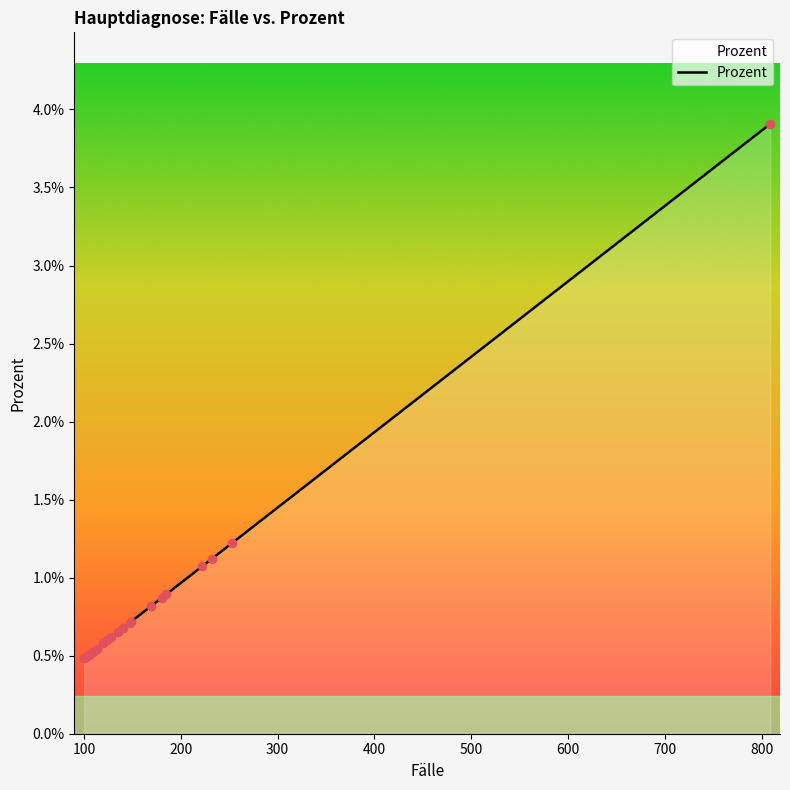

Which has a higher value, 800 or 300?

800